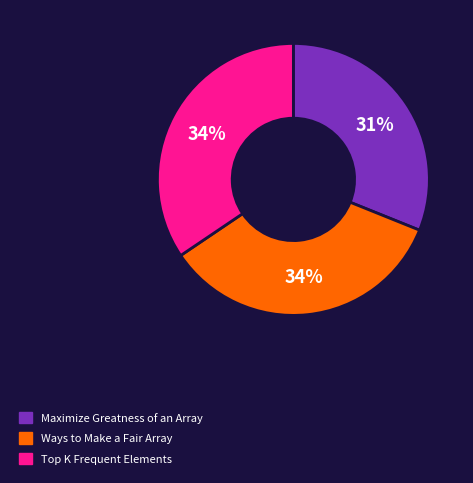

To the nearest percent, what is the difference between the largest and smallest slice percentages?

3%